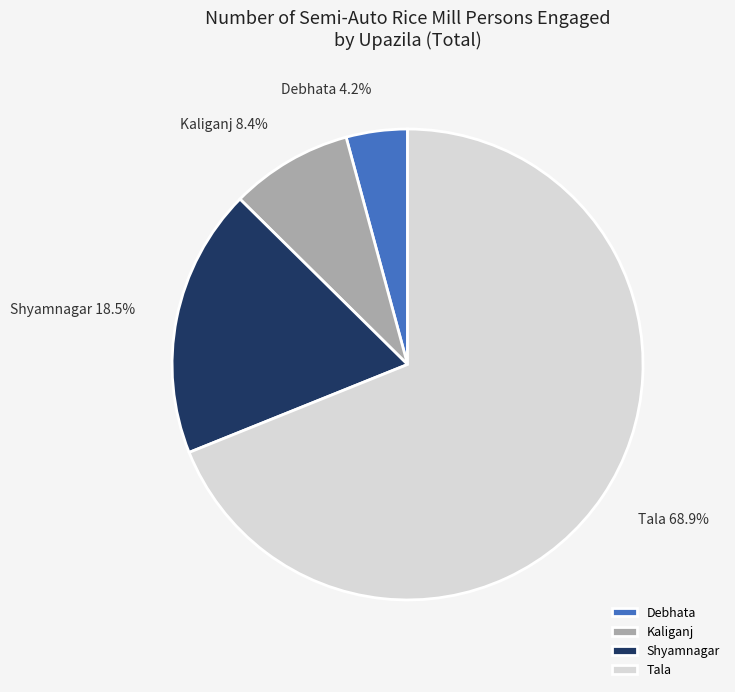

Is it true that Kaliganj is 8% of the pie?

True